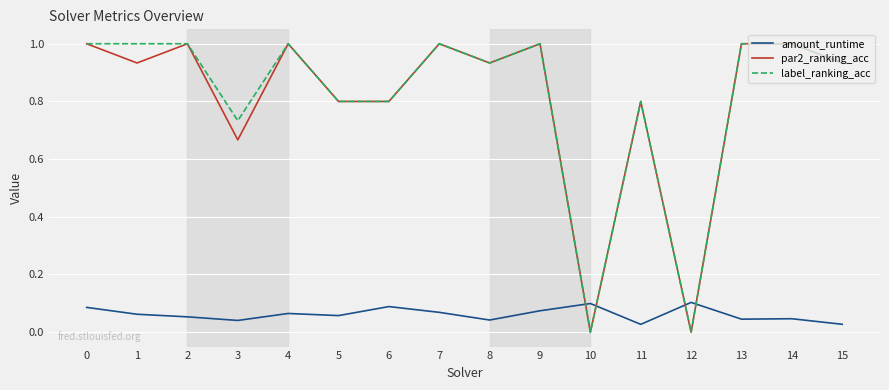

What is the sum of all label_ranking_acc values?

13.0